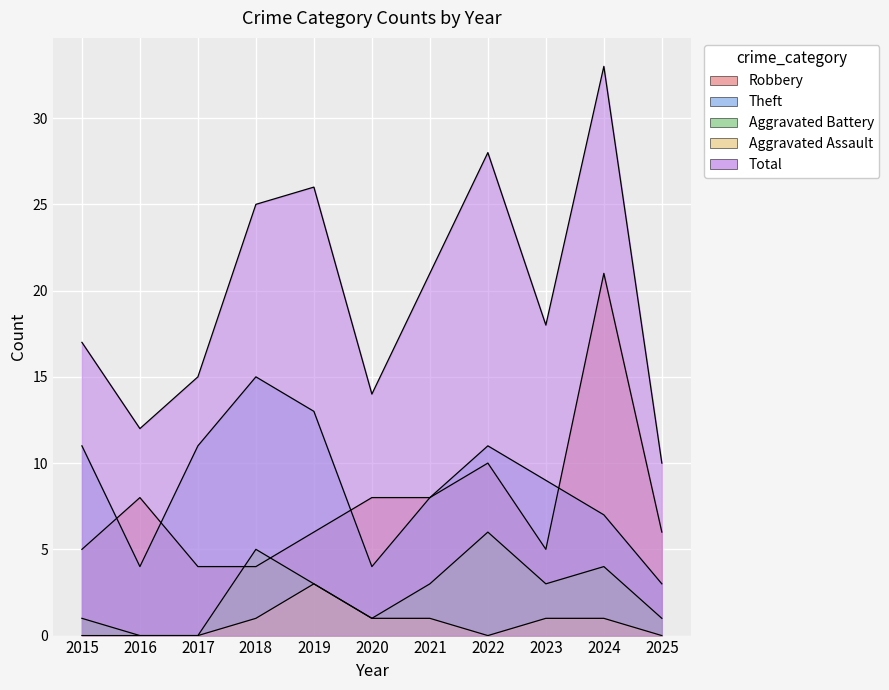

How many interior local valleys does the Aggravated Battery series have?

2